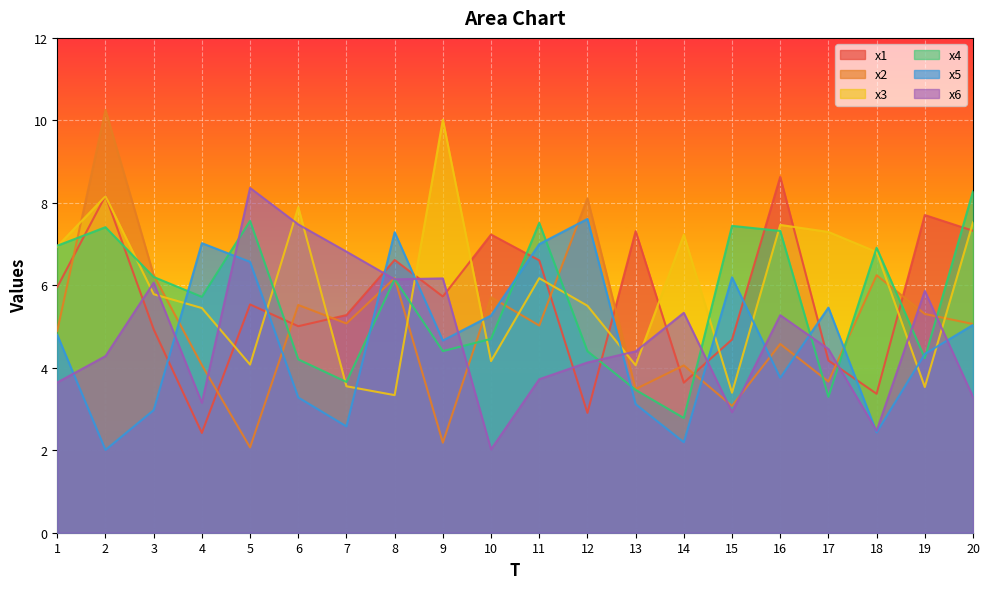

Does the chart display data point markers on the line(s)?

No